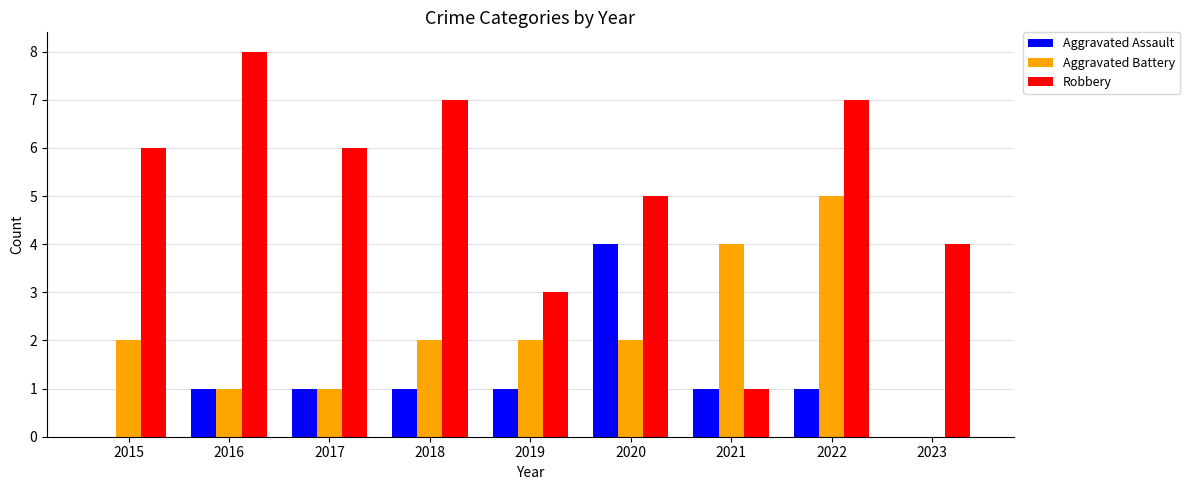

What is the sum of all Aggravated Assault values?

10